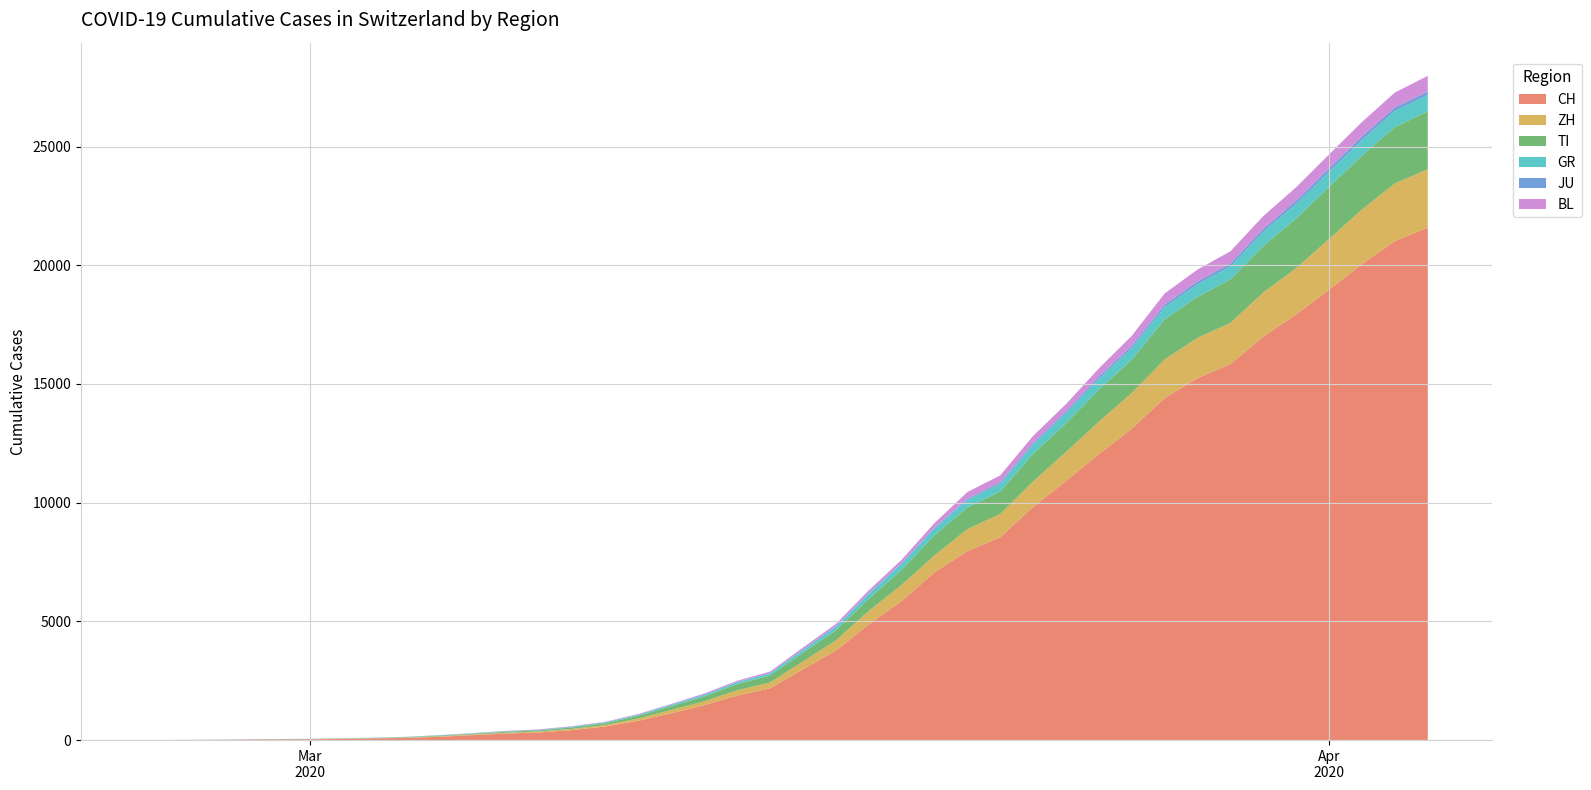

Reading left to right, transcribe all the data shown in this chart.

CH: 0	4	8	19	29	35	49	69	96	140	214	276	323	424	575	814	1129	1470	1877	2176	2983	3763	4870	5854	7067	7959	8542	9820	10914	12043	13118	14407	15244	15838	16994	17931	18970	20050	21018	21583
ZH: 0	0	2	2	6	7	10	13	15	23	29	34	40	49	62	101	140	163	218	250	326	429	568	679	711	925	984	1073	1221	1368	1500	1627	1701	1733	1859	1947	2136	2300	2428	2461
TI: 0	1	1	1	2	2	4	8	13	25	28	41	49	61	75	108	163	206	265	293	368	426	511	638	849	916	945	1162	1209	1354	1401	1688	1727	1837	1962	2091	2195	2271	2377	2442
GR: 0	2	2	6	6	6	9	10	13	15	16	18	19	28	32	44	53	65	73	93	118	152	204	252	283	311	327	386	419	458	487	513	527	542	591	617	635	655	678	680
JU: 0	0	1	1	1	1	1	2	2	4	4	5	5	7	7	7	12	17	18	19	25	29	32	36	44	54	61	69	82	92	100	114	119	127	128	140	145	149	149	154
BL: 0	0	0	1	2	2	2	2	2	6	6	15	19	20	22	26	26	42	47	54	76	89	116	134	184	282	289	302	306	341	422	466	502	511	539	561	588	610	625	656